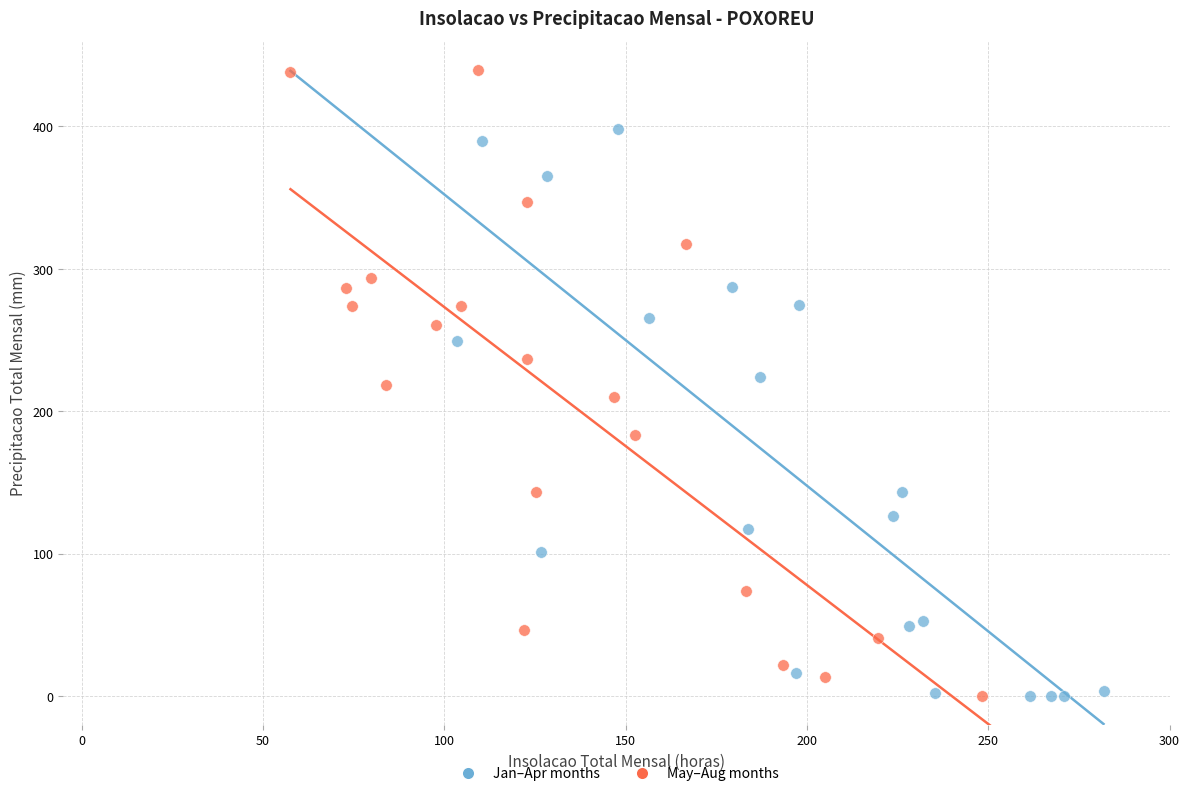

Which series contains the highest Y value?

May–Aug months